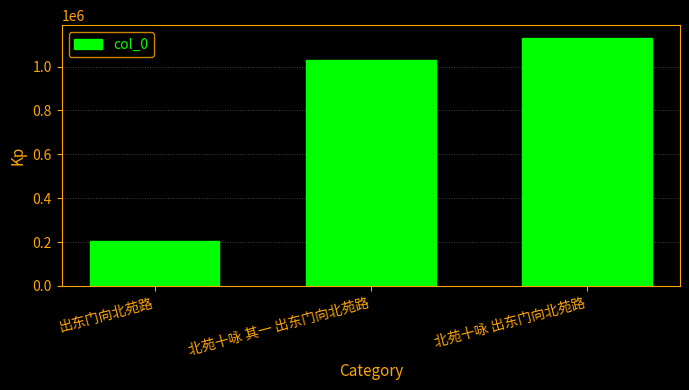

Reading left to right, extract all data points from this chart.

203315	1031319	1131882